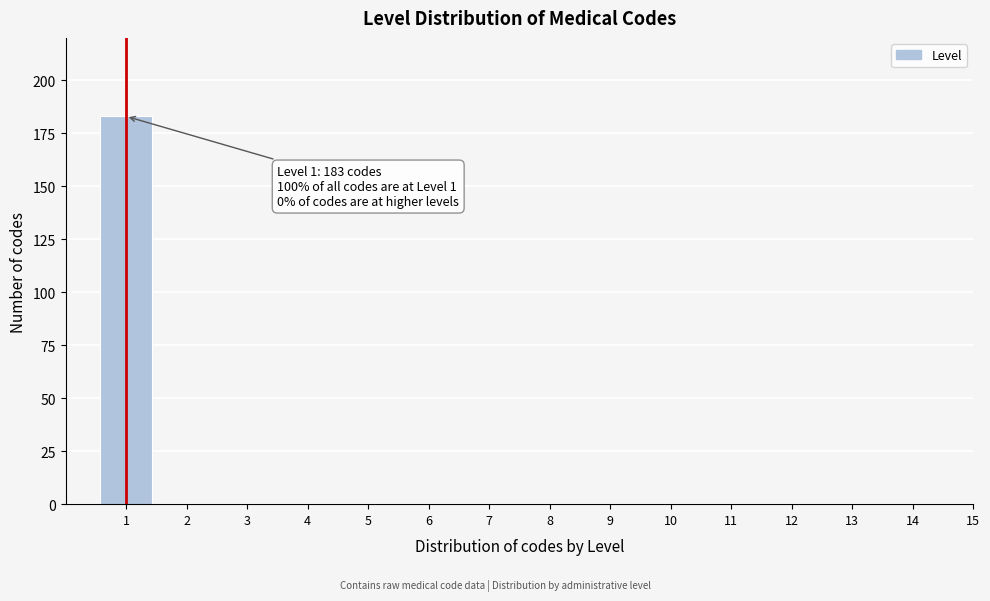

Reading left to right, list all the values displayed in this chart.

1=183	2=0	3=0	4=0	5=0	6=0	7=0	8=0	9=0	10=0	11=0	12=0	13=0	14=0	15=0